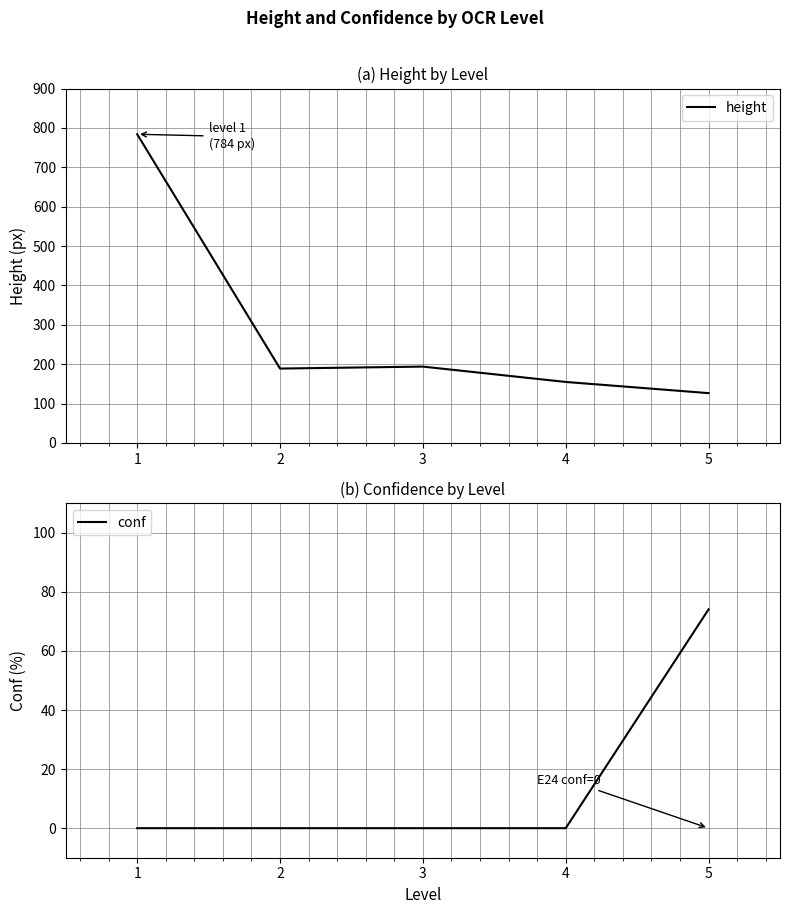

Which series has the largest range (max minus min)?

height